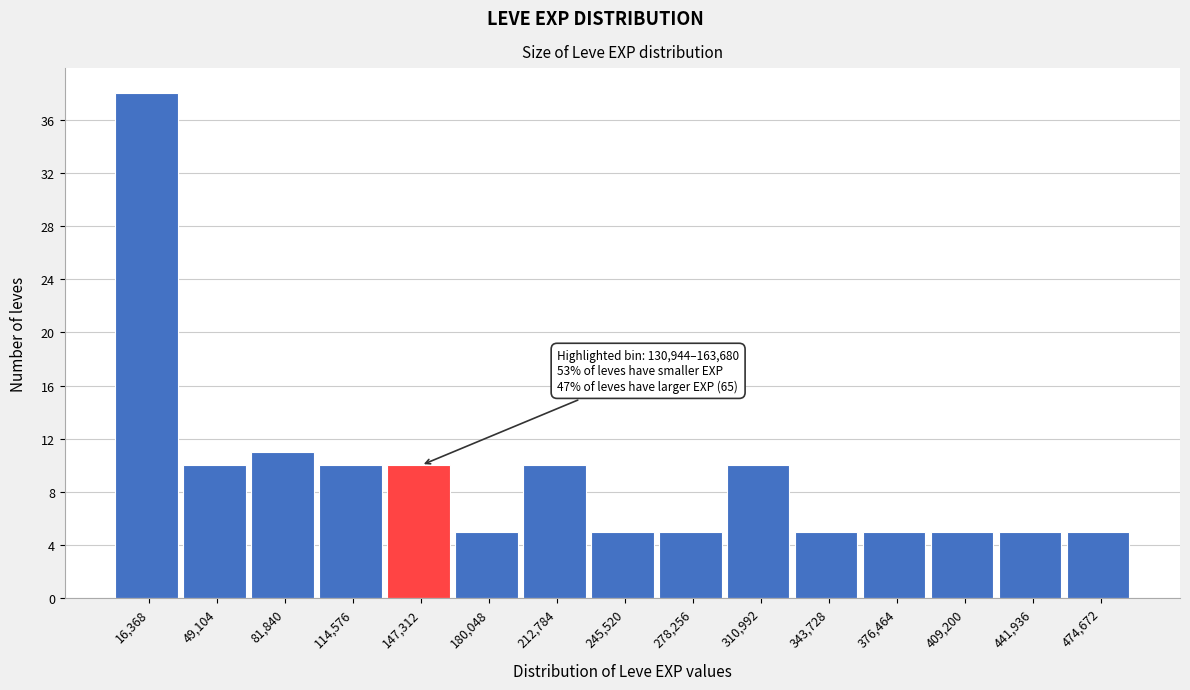

Which range on the x-axis has the tallest bar?

0 to 35000